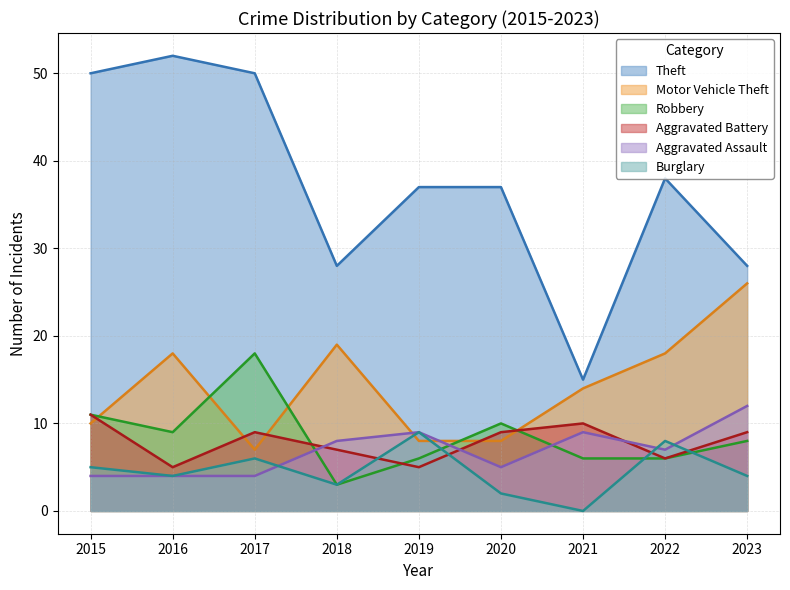

What are all the series names shown in the legend?

Theft, Motor Vehicle Theft, Robbery, Aggravated Battery, Aggravated Assault, Burglary